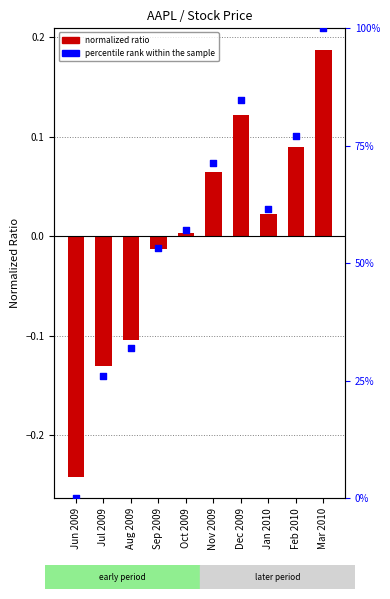

Which series has the largest total across all categories?

percentile rank within sample